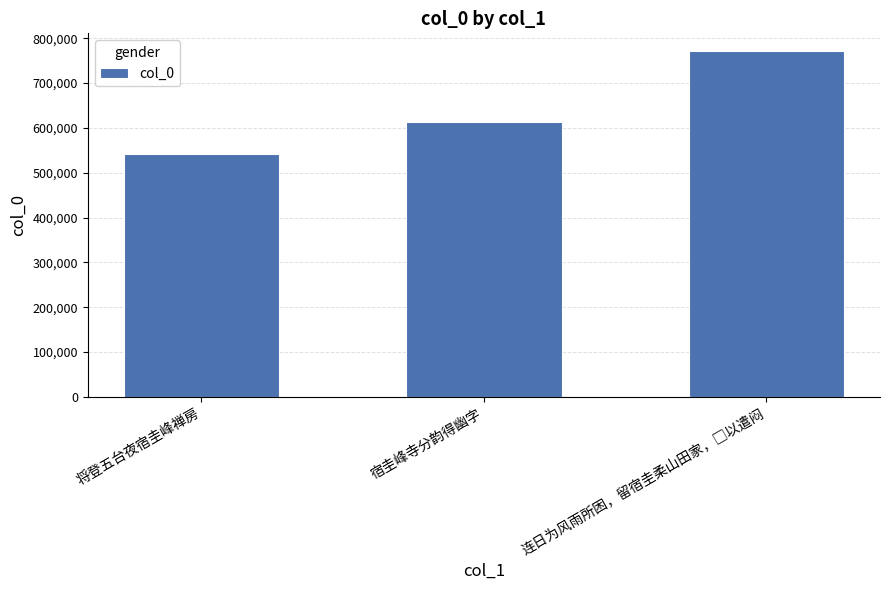

What is the label of the 2nd bar from the right?

宿圭峰寺分韵得幽字